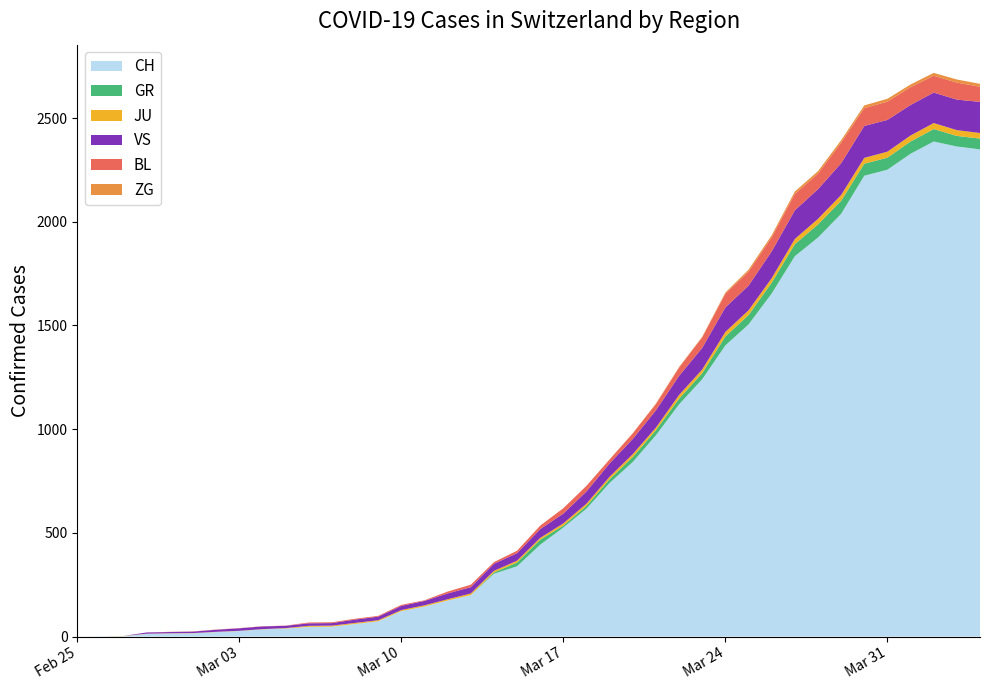

Reading left to right, what are all the values shown in this chart?

CH: 2020-02-25=0	2020-02-26=1	2020-02-27=2	2020-02-28=13	2020-02-29=15	2020-03-01=16	2020-03-02=22	2020-03-03=27	2020-03-04=35	2020-03-05=39	2020-03-06=47	2020-03-07=48	2020-03-08=61	2020-03-09=74	2020-03-10=123	2020-03-11=145	2020-03-12=174	2020-03-13=200	2020-03-14=303	2020-03-15=339	2020-03-16=443	2020-03-17=526	2020-03-18=617	2020-03-19=741	2020-03-20=842	2020-03-21=971	2020-03-22=1120	2020-03-23=1241	2020-03-24=1404	2020-03-25=1505	2020-03-26=1654	2020-03-27=1834	2020-03-28=1924	2020-03-29=2038	2020-03-30=2222	2020-03-31=2251	2020-04-01=2328	2020-04-02=2387	2020-04-03=2363	2020-04-04=2349
GR: 2020-02-25=0	2020-02-26=0	2020-02-27=0	2020-02-28=0	2020-02-29=0	2020-03-01=0	2020-03-02=0	2020-03-03=0	2020-03-04=0	2020-03-05=0	2020-03-06=0	2020-03-07=0	2020-03-08=0	2020-03-09=0	2020-03-10=0	2020-03-11=0	2020-03-12=0	2020-03-13=0	2020-03-14=6	2020-03-15=18	2020-03-16=24	2020-03-17=9	2020-03-18=13	2020-03-19=18	2020-03-20=24	2020-03-21=24	2020-03-22=27	2020-03-23=29	2020-03-24=43	2020-03-25=45	2020-03-26=52	2020-03-27=58	2020-03-28=63	2020-03-29=63	2020-03-30=58	2020-03-31=58	2020-04-01=59	2020-04-02=60	2020-04-03=51	2020-04-04=52
JU: 2020-02-25=0	2020-02-26=0	2020-02-27=1	2020-02-28=1	2020-02-29=1	2020-03-01=1	2020-03-02=1	2020-03-03=1	2020-03-04=1	2020-03-05=2	2020-03-06=5	2020-03-07=5	2020-03-08=5	2020-03-09=5	2020-03-10=5	2020-03-11=6	2020-03-12=6	2020-03-13=8	2020-03-14=8	2020-03-15=9	2020-03-16=9	2020-03-17=11	2020-03-18=11	2020-03-19=12	2020-03-20=14	2020-03-21=13	2020-03-22=18	2020-03-23=18	2020-03-24=22	2020-03-25=23	2020-03-26=22	2020-03-27=25	2020-03-28=27	2020-03-29=28	2020-03-30=28	2020-03-31=29	2020-04-01=29	2020-04-02=29	2020-04-03=28	2020-04-04=27
VS: 2020-02-25=0	2020-02-26=0	2020-02-27=0	2020-02-28=6	2020-02-29=6	2020-03-01=7	2020-03-02=10	2020-03-03=12	2020-03-04=13	2020-03-05=11	2020-03-06=12	2020-03-07=12	2020-03-08=16	2020-03-09=17	2020-03-10=20	2020-03-11=21	2020-03-12=28	2020-03-13=30	2020-03-14=34	2020-03-15=36	2020-03-16=42	2020-03-17=47	2020-03-18=59	2020-03-19=64	2020-03-20=73	2020-03-21=83	2020-03-22=92	2020-03-23=104	2020-03-24=118	2020-03-25=119	2020-03-26=129	2020-03-27=138	2020-03-28=143	2020-03-29=153	2020-03-30=154	2020-03-31=153	2020-04-01=147	2020-04-02=147	2020-04-03=147	2020-04-04=150
BL: 2020-02-25=0	2020-02-26=0	2020-02-27=0	2020-02-28=0	2020-02-29=1	2020-03-01=1	2020-03-02=1	2020-03-03=1	2020-03-04=1	2020-03-05=1	2020-03-06=4	2020-03-07=4	2020-03-08=4	2020-03-09=4	2020-03-10=5	2020-03-11=3	2020-03-12=9	2020-03-13=12	2020-03-14=8	2020-03-15=12	2020-03-16=17	2020-03-17=26	2020-03-18=27	2020-03-19=19	2020-03-20=27	2020-03-21=30	2020-03-22=40	2020-03-23=51	2020-03-24=66	2020-03-25=68	2020-03-26=68	2020-03-27=79	2020-03-28=75	2020-03-29=99	2020-03-30=86	2020-03-31=88	2020-04-01=86	2020-04-02=81	2020-04-03=82	2020-04-04=73
ZG: 2020-02-25=0	2020-02-26=0	2020-02-27=0	2020-02-28=0	2020-02-29=0	2020-03-01=0	2020-03-02=0	2020-03-03=0	2020-03-04=0	2020-03-05=0	2020-03-06=0	2020-03-07=0	2020-03-08=0	2020-03-09=0	2020-03-10=0	2020-03-11=0	2020-03-12=0	2020-03-13=0	2020-03-14=0	2020-03-15=0	2020-03-16=0	2020-03-17=0	2020-03-18=0	2020-03-19=1	2020-03-20=1	2020-03-21=3	2020-03-22=3	2020-03-23=3	2020-03-24=6	2020-03-25=9	2020-03-26=10	2020-03-27=12	2020-03-28=12	2020-03-29=12	2020-03-30=13	2020-03-31=14	2020-04-01=13	2020-04-02=14	2020-04-03=15	2020-04-04=14